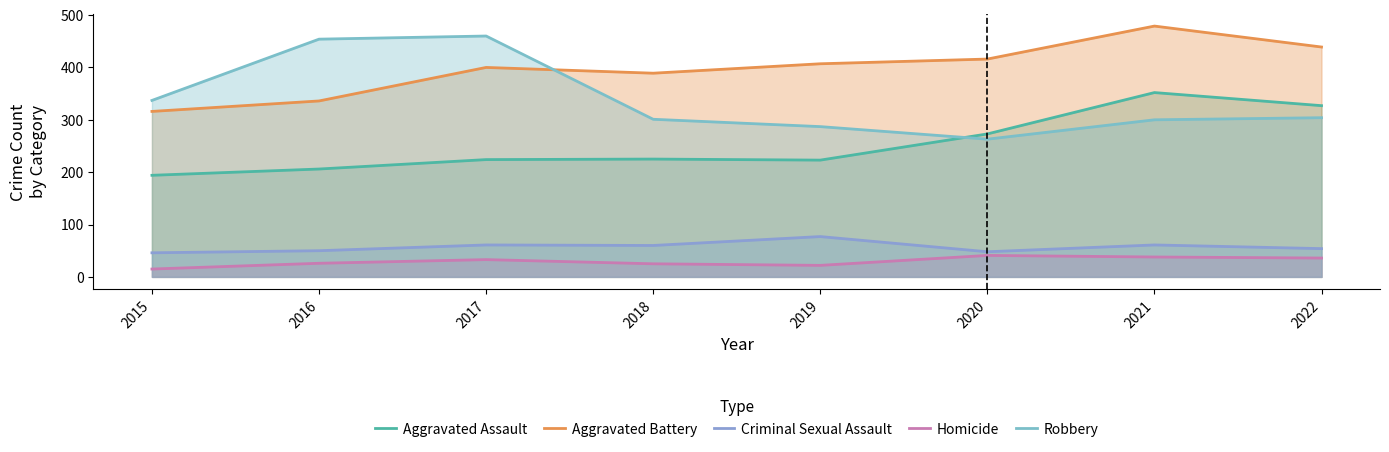

Rank the series at 2015 from lowest to highest value.

Homicide, Criminal Sexual Assault, Aggravated Assault, Aggravated Battery, Robbery